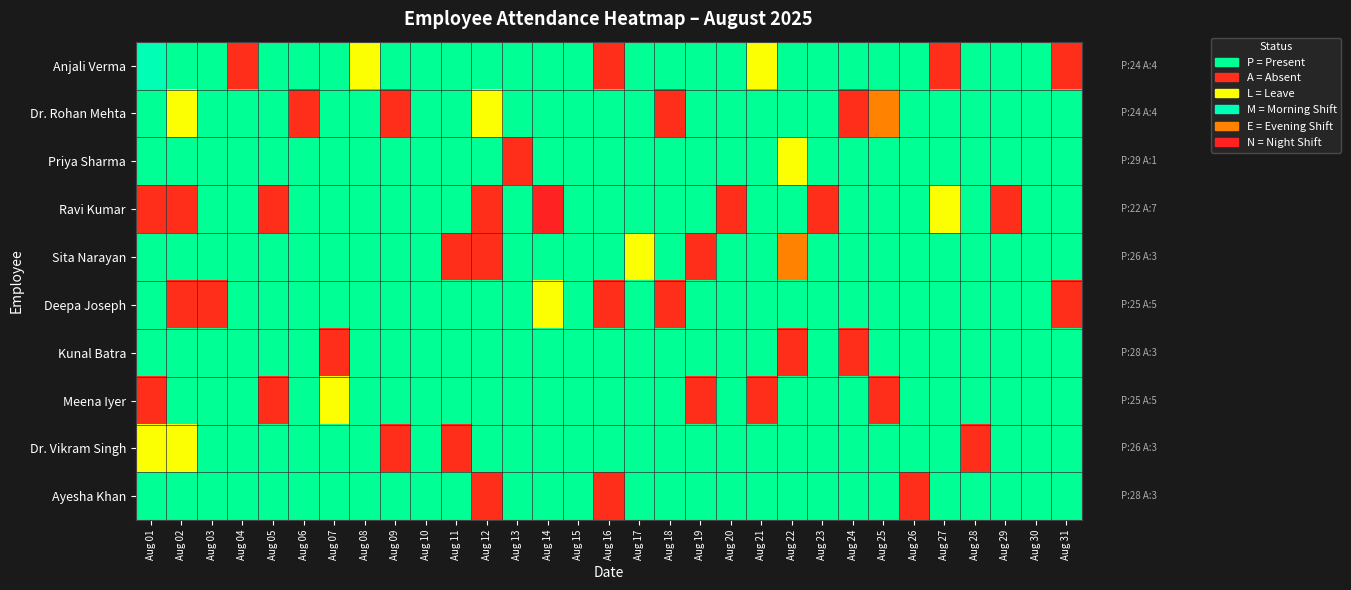

Reading left to right, extract all data points from this chart.

Anjali Verma: Aug 01=0.9	Aug 02=0.8	Aug 03=0.8	Aug 04=0.1	Aug 05=0.8	Aug 06=0.8	Aug 07=0.8	Aug 08=0.5	Aug 09=0.8	Aug 10=0.8	Aug 11=0.8	Aug 12=0.8	Aug 13=0.8	Aug 14=0.8	Aug 15=0.8	Aug 16=0.1	Aug 17=0.8	Aug 18=0.8	Aug 19=0.8	Aug 20=0.8	Aug 21=0.5	Aug 22=0.8	Aug 23=0.8	Aug 24=0.8	Aug 25=0.8	Aug 26=0.8	Aug 27=0.1	Aug 28=0.8	Aug 29=0.8	Aug 30=0.8	Aug 31=0.1
Dr. Rohan Mehta: Aug 01=0.8	Aug 02=0.5	Aug 03=0.8	Aug 04=0.8	Aug 05=0.8	Aug 06=0.1	Aug 07=0.8	Aug 08=0.8	Aug 09=0.1	Aug 10=0.8	Aug 11=0.8	Aug 12=0.5	Aug 13=0.8	Aug 14=0.8	Aug 15=0.8	Aug 16=0.8	Aug 17=0.8	Aug 18=0.1	Aug 19=0.8	Aug 20=0.8	Aug 21=0.8	Aug 22=0.8	Aug 23=0.8	Aug 24=0.1	Aug 25=0.3	Aug 26=0.8	Aug 27=0.8	Aug 28=0.8	Aug 29=0.8	Aug 30=0.8	Aug 31=0.8
Priya Sharma: Aug 01=0.8	Aug 02=0.8	Aug 03=0.8	Aug 04=0.8	Aug 05=0.8	Aug 06=0.8	Aug 07=0.8	Aug 08=0.8	Aug 09=0.8	Aug 10=0.8	Aug 11=0.8	Aug 12=0.8	Aug 13=0.1	Aug 14=0.8	Aug 15=0.8	Aug 16=0.8	Aug 17=0.8	Aug 18=0.8	Aug 19=0.8	Aug 20=0.8	Aug 21=0.8	Aug 22=0.5	Aug 23=0.8	Aug 24=0.8	Aug 25=0.8	Aug 26=0.8	Aug 27=0.8	Aug 28=0.8	Aug 29=0.8	Aug 30=0.8	Aug 31=0.8
Ravi Kumar: Aug 01=0.1	Aug 02=0.1	Aug 03=0.8	Aug 04=0.8	Aug 05=0.1	Aug 06=0.8	Aug 07=0.8	Aug 08=0.8	Aug 09=0.8	Aug 10=0.8	Aug 11=0.8	Aug 12=0.1	Aug 13=0.8	Aug 14=0.0	Aug 15=0.8	Aug 16=0.8	Aug 17=0.8	Aug 18=0.8	Aug 19=0.8	Aug 20=0.1	Aug 21=0.8	Aug 22=0.8	Aug 23=0.1	Aug 24=0.8	Aug 25=0.8	Aug 26=0.8	Aug 27=0.5	Aug 28=0.8	Aug 29=0.1	Aug 30=0.8	Aug 31=0.8
Sita Narayan: Aug 01=0.8	Aug 02=0.8	Aug 03=0.8	Aug 04=0.8	Aug 05=0.8	Aug 06=0.8	Aug 07=0.8	Aug 08=0.8	Aug 09=0.8	Aug 10=0.8	Aug 11=0.1	Aug 12=0.1	Aug 13=0.8	Aug 14=0.8	Aug 15=0.8	Aug 16=0.8	Aug 17=0.5	Aug 18=0.8	Aug 19=0.1	Aug 20=0.8	Aug 21=0.8	Aug 22=0.3	Aug 23=0.8	Aug 24=0.8	Aug 25=0.8	Aug 26=0.8	Aug 27=0.8	Aug 28=0.8	Aug 29=0.8	Aug 30=0.8	Aug 31=0.8
Deepa Joseph: Aug 01=0.8	Aug 02=0.1	Aug 03=0.1	Aug 04=0.8	Aug 05=0.8	Aug 06=0.8	Aug 07=0.8	Aug 08=0.8	Aug 09=0.8	Aug 10=0.8	Aug 11=0.8	Aug 12=0.8	Aug 13=0.8	Aug 14=0.5	Aug 15=0.8	Aug 16=0.1	Aug 17=0.8	Aug 18=0.1	Aug 19=0.8	Aug 20=0.8	Aug 21=0.8	Aug 22=0.8	Aug 23=0.8	Aug 24=0.8	Aug 25=0.8	Aug 26=0.8	Aug 27=0.8	Aug 28=0.8	Aug 29=0.8	Aug 30=0.8	Aug 31=0.1
Kunal Batra: Aug 01=0.8	Aug 02=0.8	Aug 03=0.8	Aug 04=0.8	Aug 05=0.8	Aug 06=0.8	Aug 07=0.1	Aug 08=0.8	Aug 09=0.8	Aug 10=0.8	Aug 11=0.8	Aug 12=0.8	Aug 13=0.8	Aug 14=0.8	Aug 15=0.8	Aug 16=0.8	Aug 17=0.8	Aug 18=0.8	Aug 19=0.8	Aug 20=0.8	Aug 21=0.8	Aug 22=0.1	Aug 23=0.8	Aug 24=0.1	Aug 25=0.8	Aug 26=0.8	Aug 27=0.8	Aug 28=0.8	Aug 29=0.8	Aug 30=0.8	Aug 31=0.8
Meena Iyer: Aug 01=0.1	Aug 02=0.8	Aug 03=0.8	Aug 04=0.8	Aug 05=0.1	Aug 06=0.8	Aug 07=0.5	Aug 08=0.8	Aug 09=0.8	Aug 10=0.8	Aug 11=0.8	Aug 12=0.8	Aug 13=0.8	Aug 14=0.8	Aug 15=0.8	Aug 16=0.8	Aug 17=0.8	Aug 18=0.8	Aug 19=0.1	Aug 20=0.8	Aug 21=0.1	Aug 22=0.8	Aug 23=0.8	Aug 24=0.8	Aug 25=0.1	Aug 26=0.8	Aug 27=0.8	Aug 28=0.8	Aug 29=0.8	Aug 30=0.8	Aug 31=0.8
Dr. Vikram Singh: Aug 01=0.5	Aug 02=0.5	Aug 03=0.8	Aug 04=0.8	Aug 05=0.8	Aug 06=0.8	Aug 07=0.8	Aug 08=0.8	Aug 09=0.1	Aug 10=0.8	Aug 11=0.1	Aug 12=0.8	Aug 13=0.8	Aug 14=0.8	Aug 15=0.8	Aug 16=0.8	Aug 17=0.8	Aug 18=0.8	Aug 19=0.8	Aug 20=0.8	Aug 21=0.8	Aug 22=0.8	Aug 23=0.8	Aug 24=0.8	Aug 25=0.8	Aug 26=0.8	Aug 27=0.8	Aug 28=0.1	Aug 29=0.8	Aug 30=0.8	Aug 31=0.8
Ayesha Khan: Aug 01=0.8	Aug 02=0.8	Aug 03=0.8	Aug 04=0.8	Aug 05=0.8	Aug 06=0.8	Aug 07=0.8	Aug 08=0.8	Aug 09=0.8	Aug 10=0.8	Aug 11=0.8	Aug 12=0.1	Aug 13=0.8	Aug 14=0.8	Aug 15=0.8	Aug 16=0.1	Aug 17=0.8	Aug 18=0.8	Aug 19=0.8	Aug 20=0.8	Aug 21=0.8	Aug 22=0.8	Aug 23=0.8	Aug 24=0.8	Aug 25=0.8	Aug 26=0.1	Aug 27=0.8	Aug 28=0.8	Aug 29=0.8	Aug 30=0.8	Aug 31=0.8